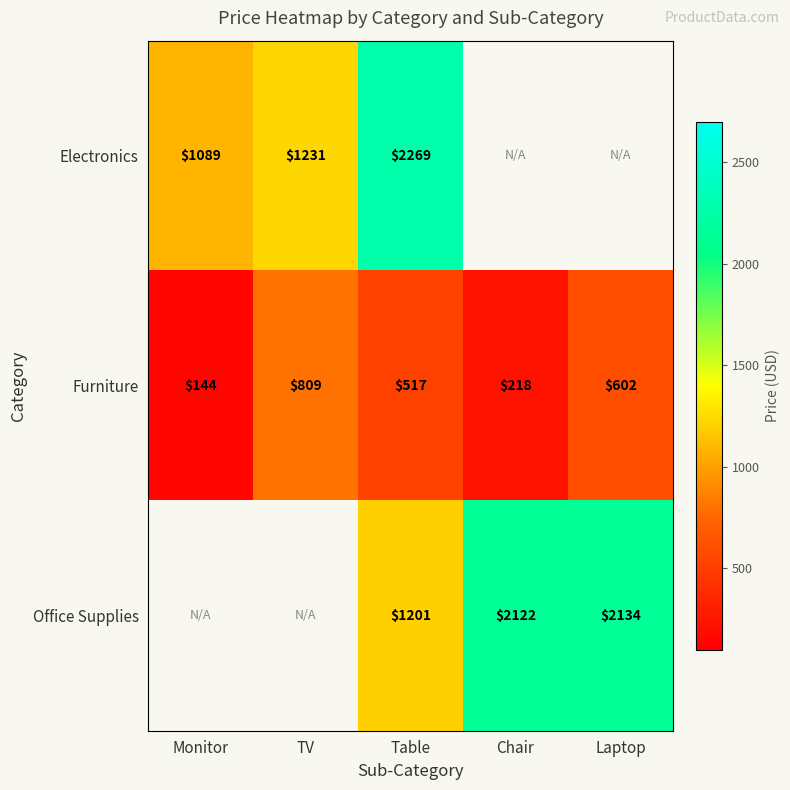

At how many categories does at least one series exceed 1769?

3